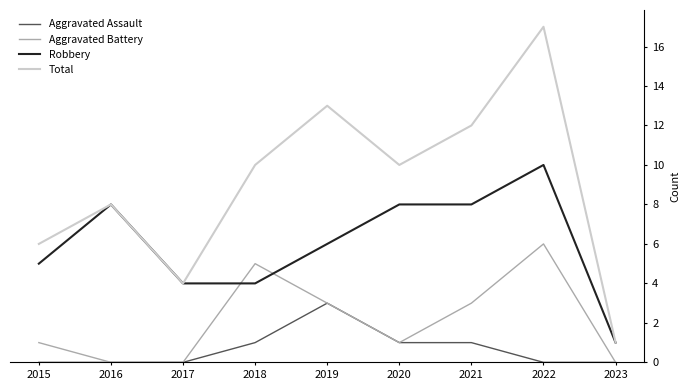

Rank the series by their average value, from lowest to highest.

Aggravated Assault, Aggravated Battery, Robbery, Total